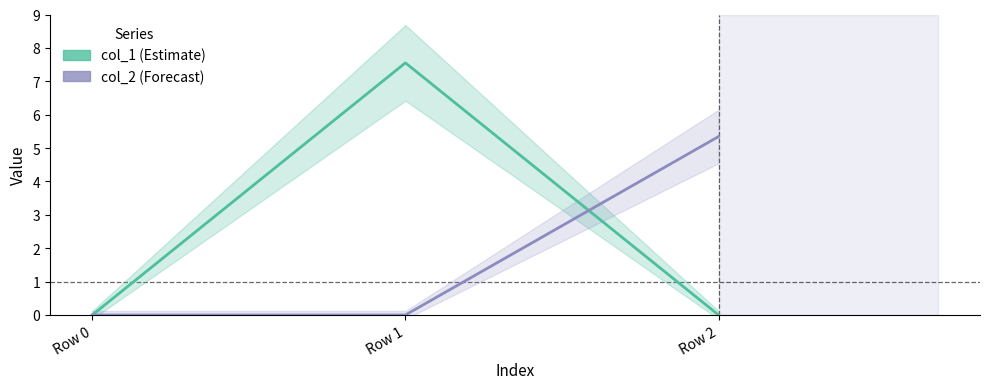

What is the difference between the maximum and minimum values in the col_2 series?

5.3